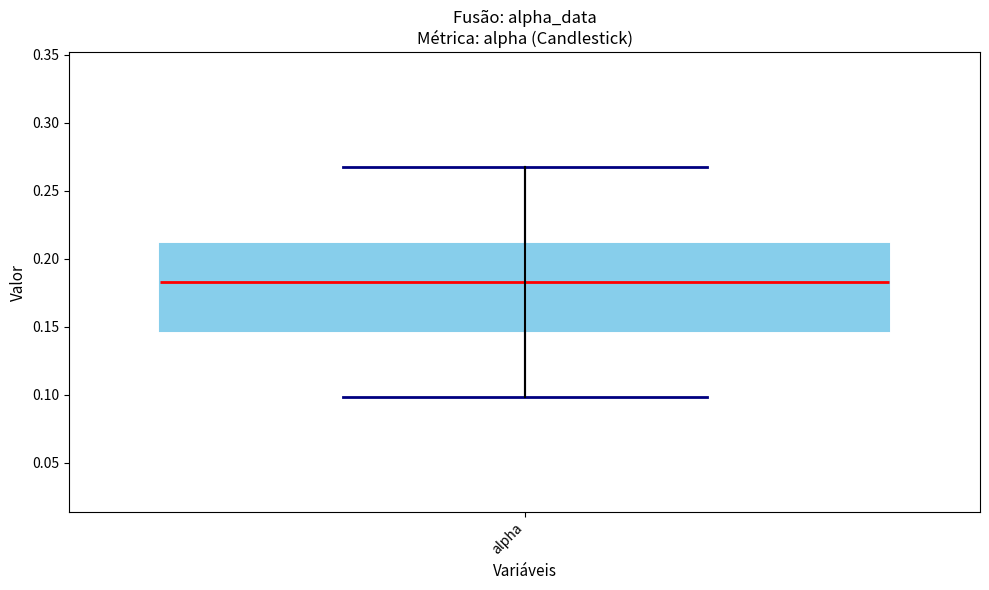

Read this box plot against the y-axis: the position of the median line, the range covered by the box, and the ends of both whiskers. The values are not printed on the chart, so give them approximately, as read against the axis.

median 0.185, box 0.145 to 0.210, whiskers 0.100 to 0.265